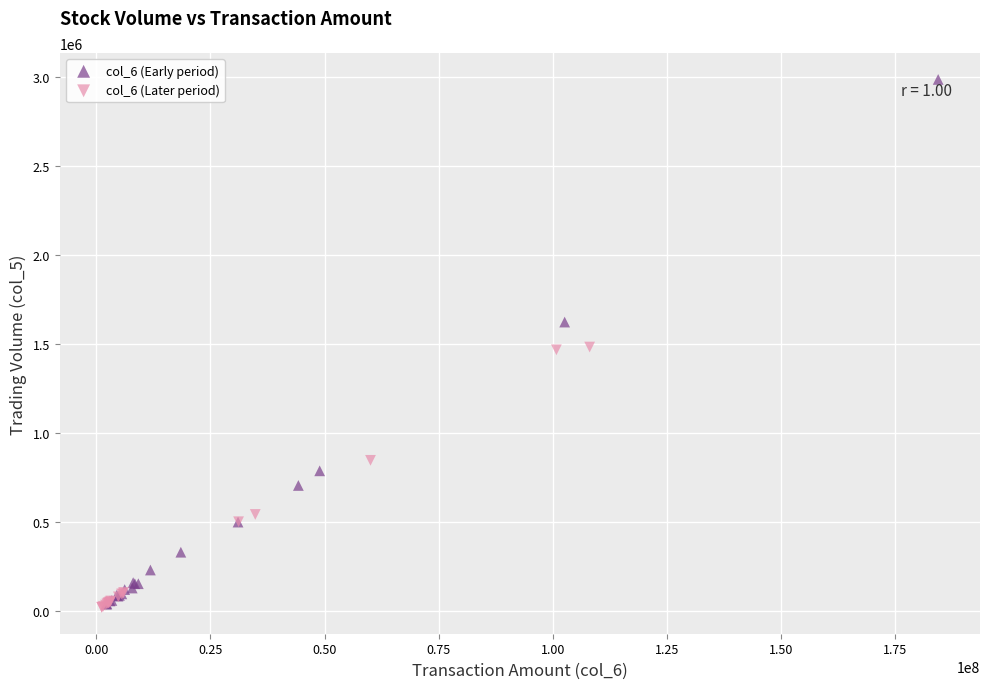

Which series reaches the maximum Y coordinate?

col_6 (Early period)